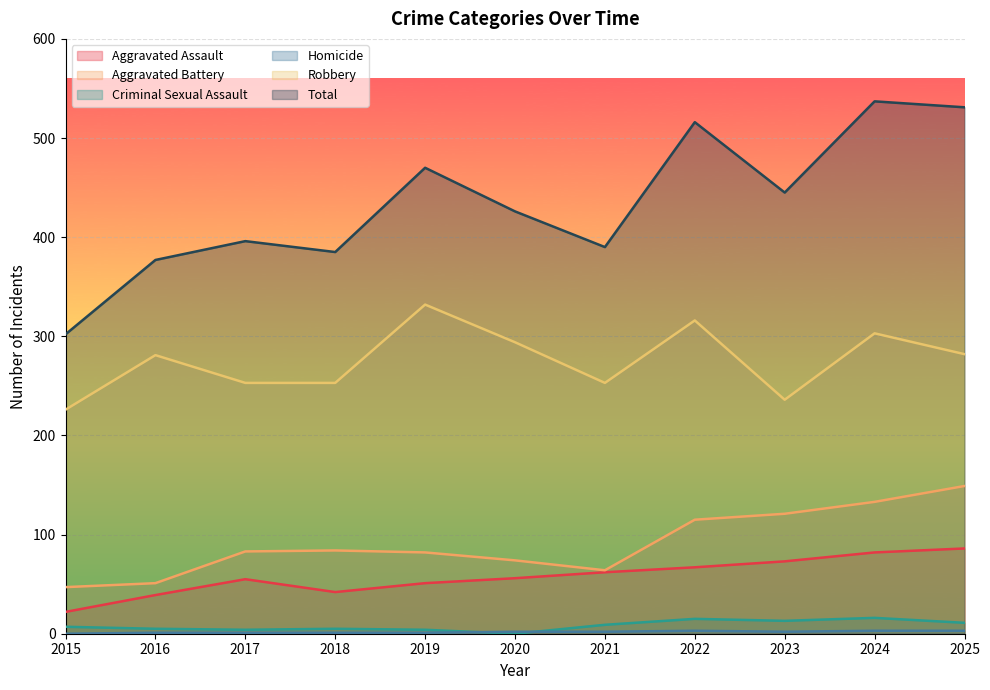

True or false: Aggravated Assault and Criminal Sexual Assault cross at least once.

False